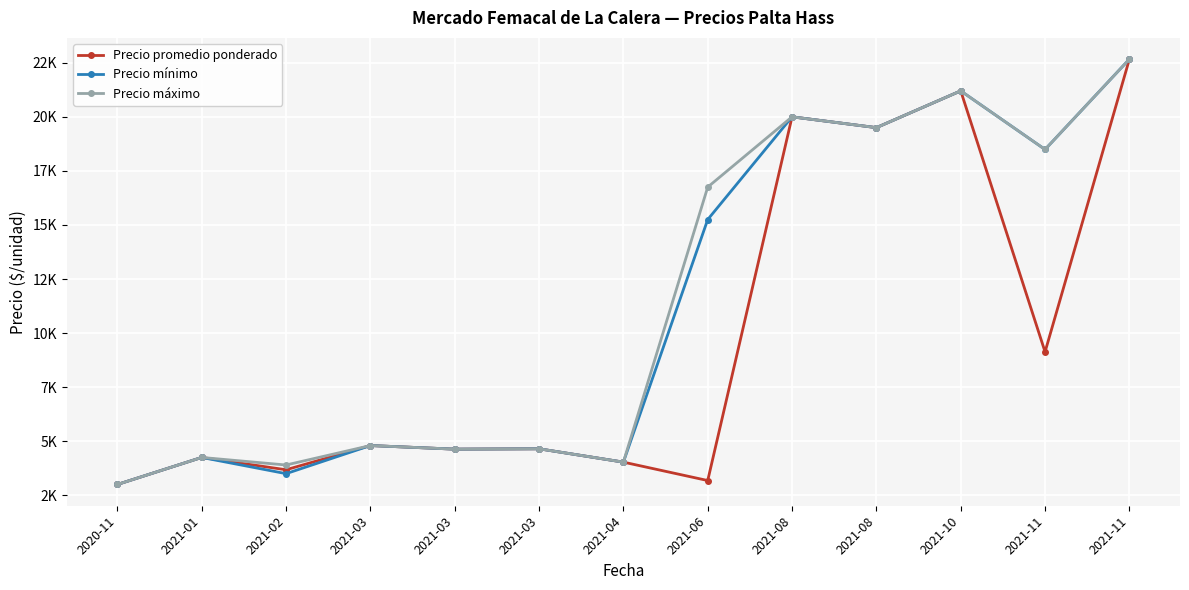

What are all the series names shown in the legend?

Precio promedio ponderado, Precio mínimo, Precio máximo